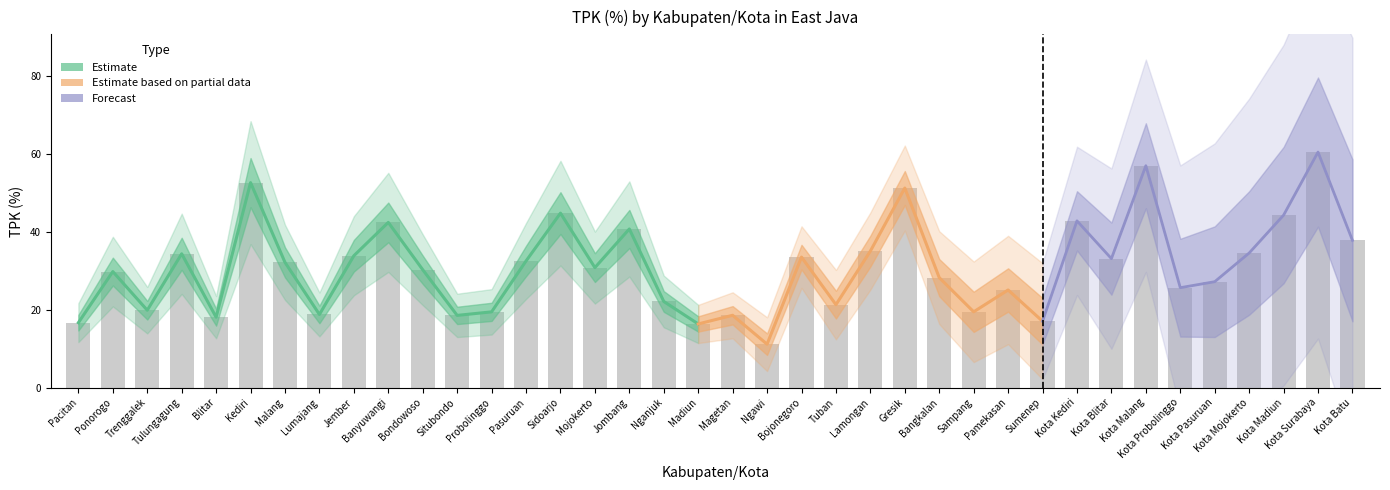

Are the bars horizontal?

No